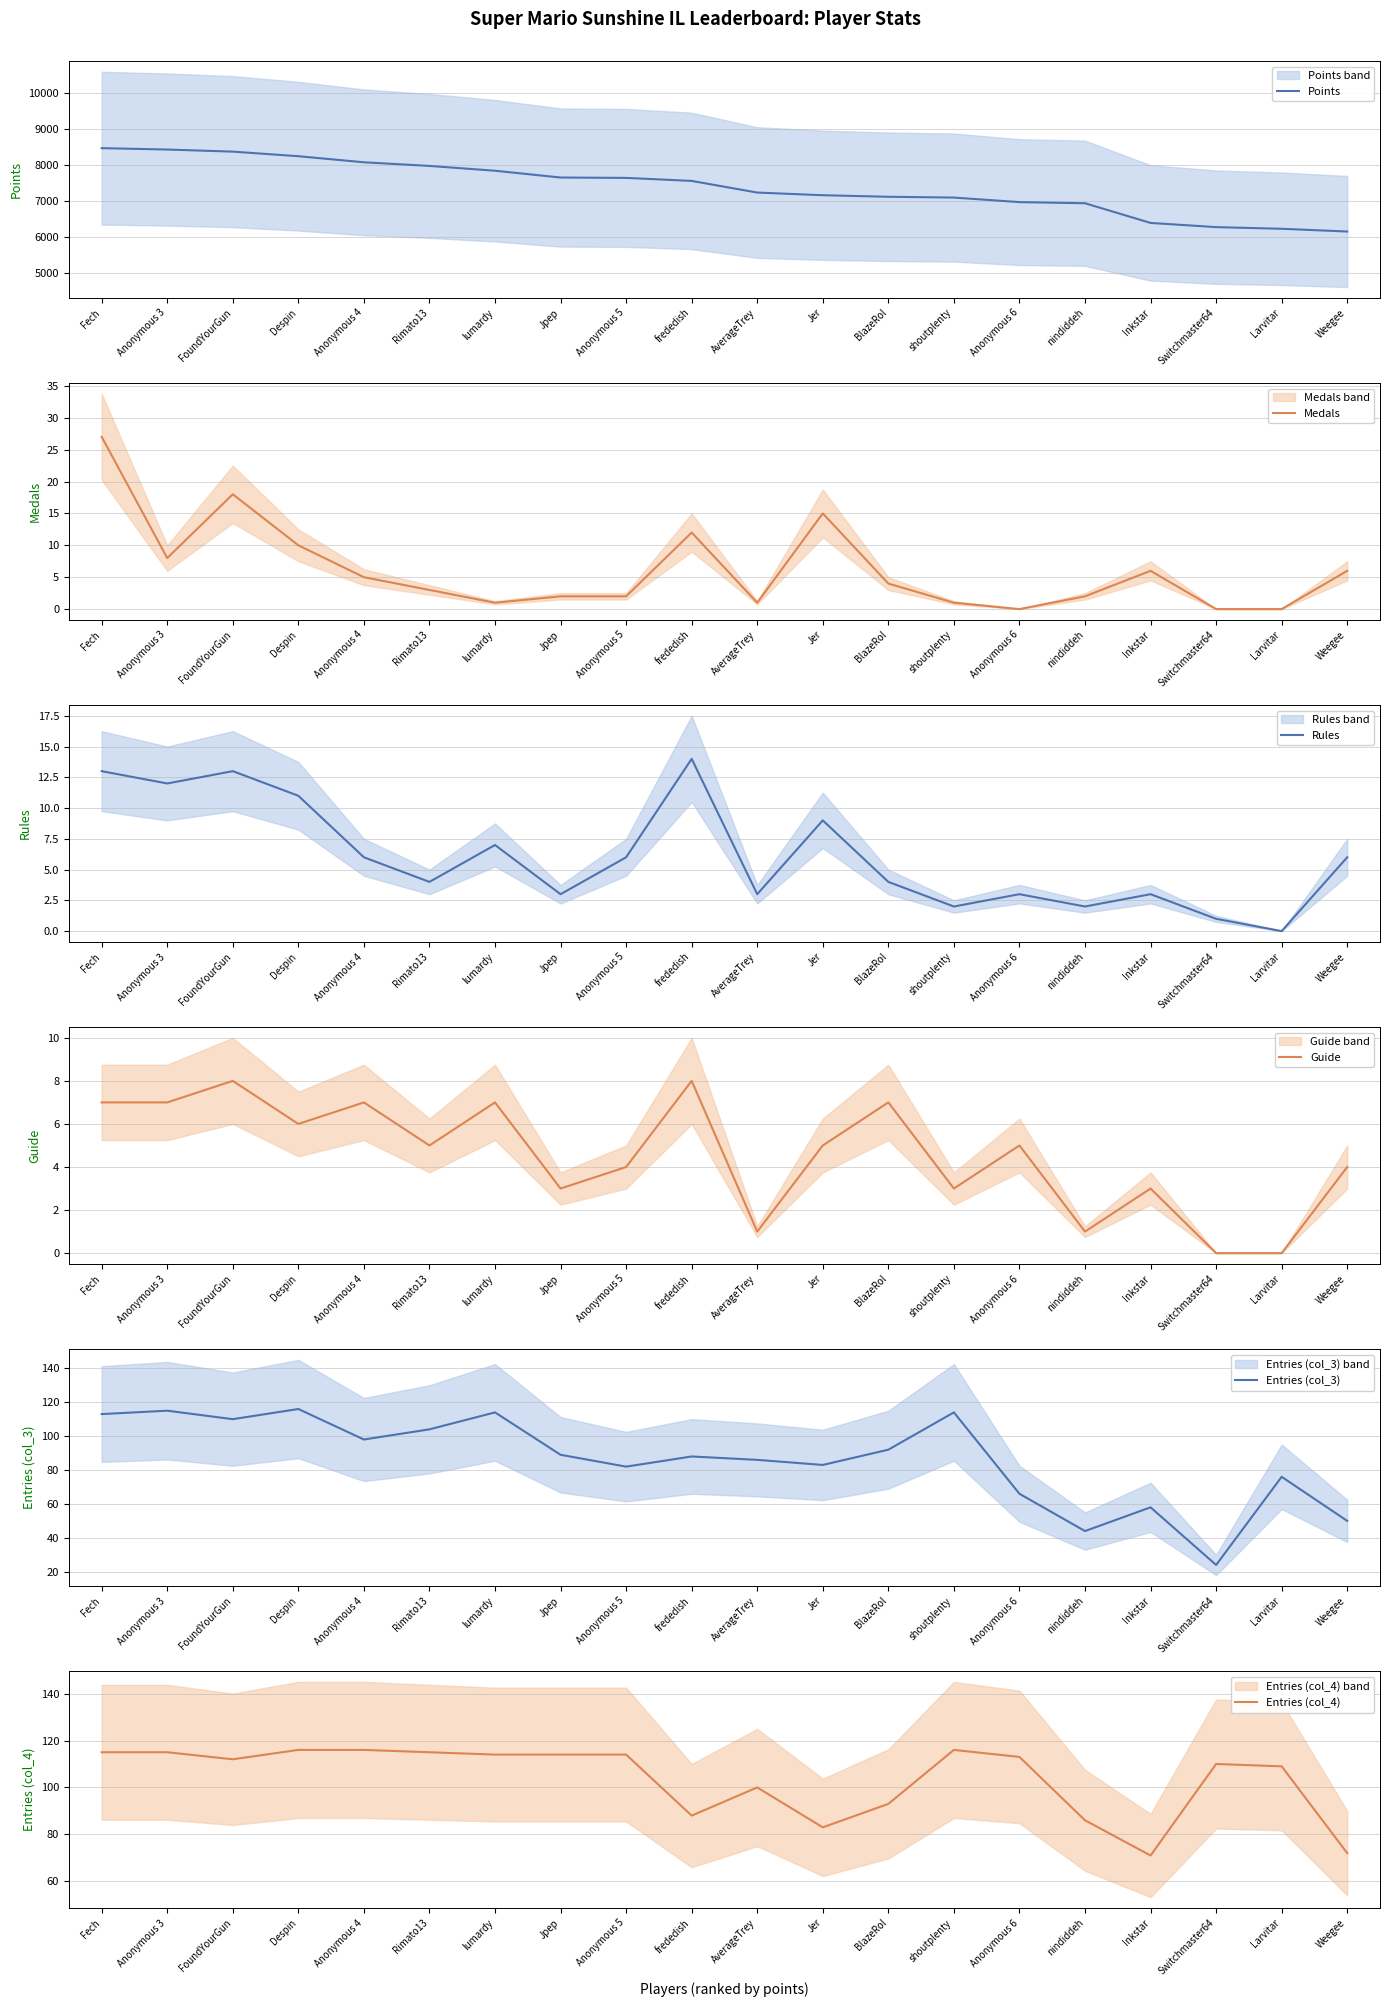

True or false: Entries (col_3) and Entries (col_4) intersect in this chart.

False